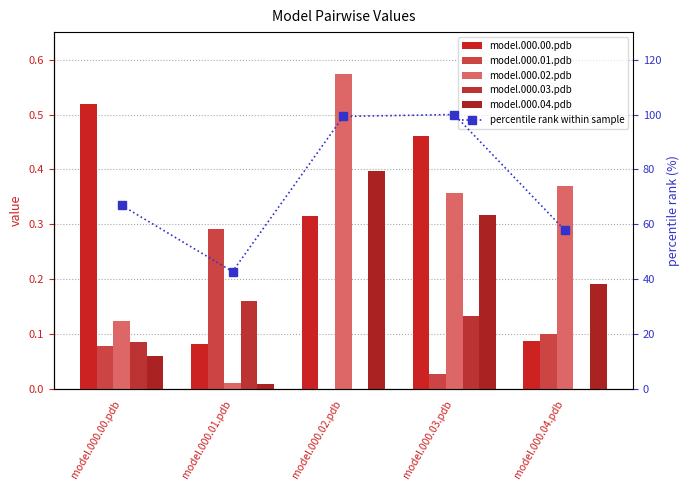

What is the difference between the maximum and minimum values in the model.000.04.pdb series?

0.4